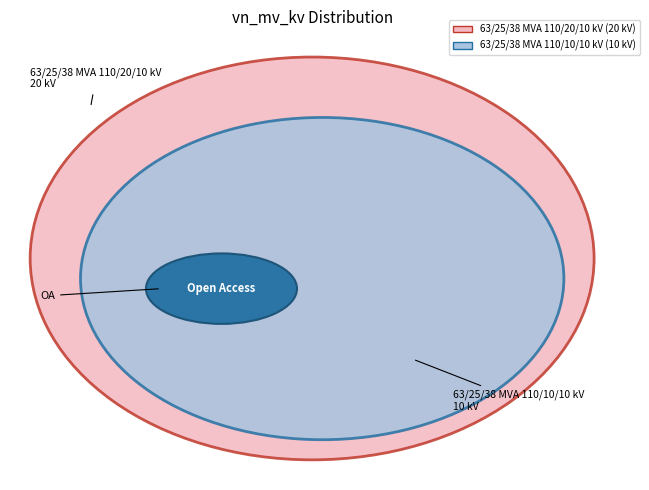

Combined, what portion of the pie is 63/25/38 MVA 110/20/10 kV and 63/25/38 MVA 110/10/10 kV?

100.0%